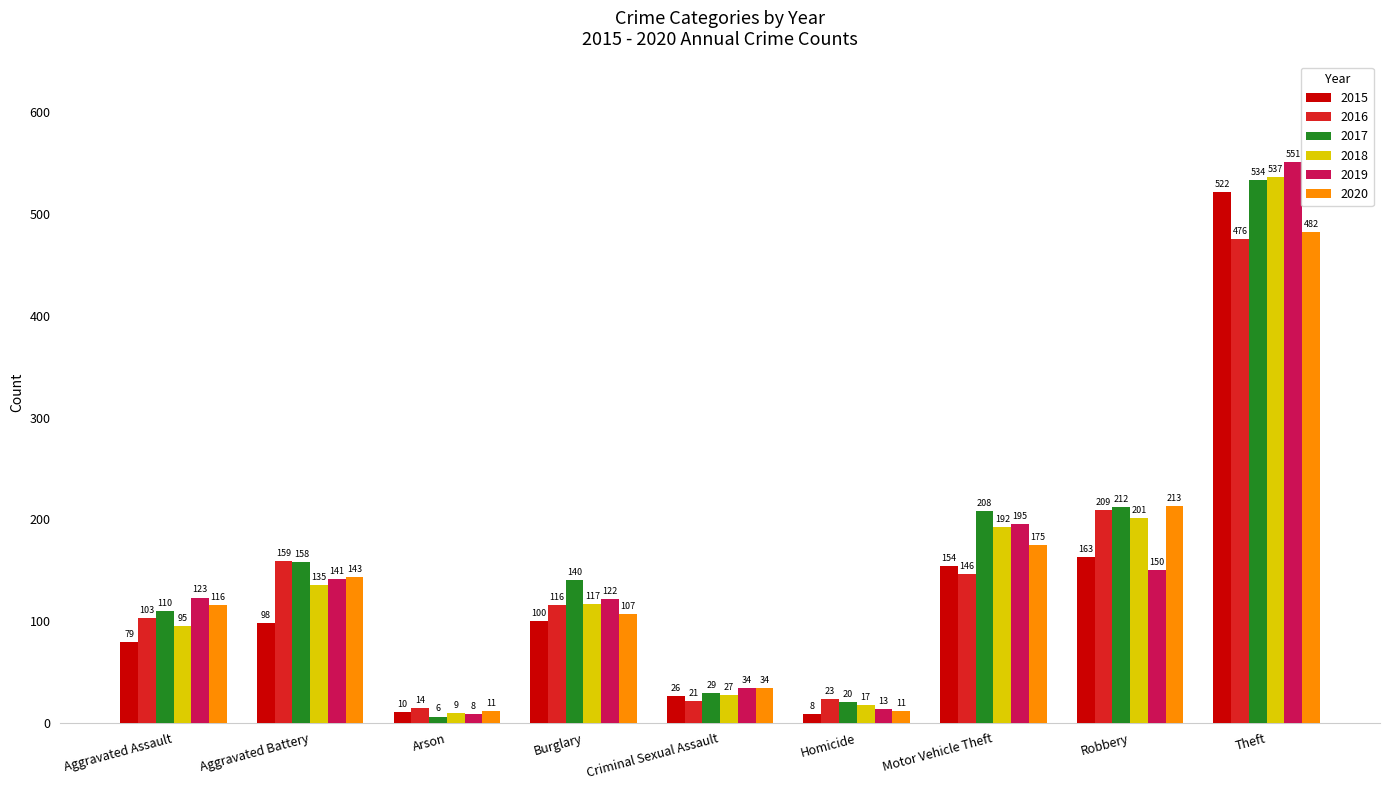

How many categories are shown in the chart?

9